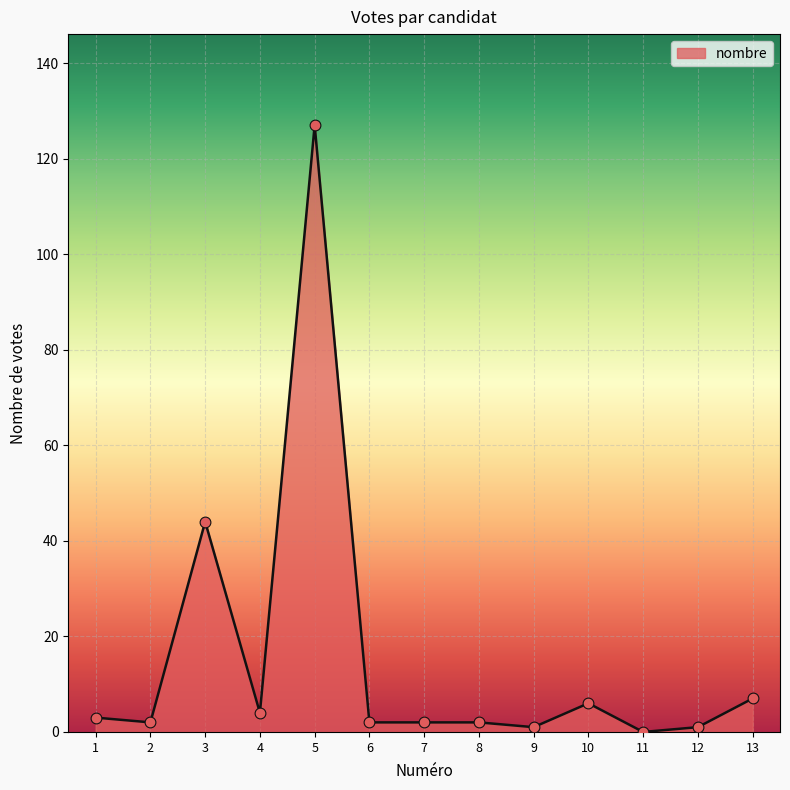

What is the ratio of the value at 13 to the value at 8?

3.5